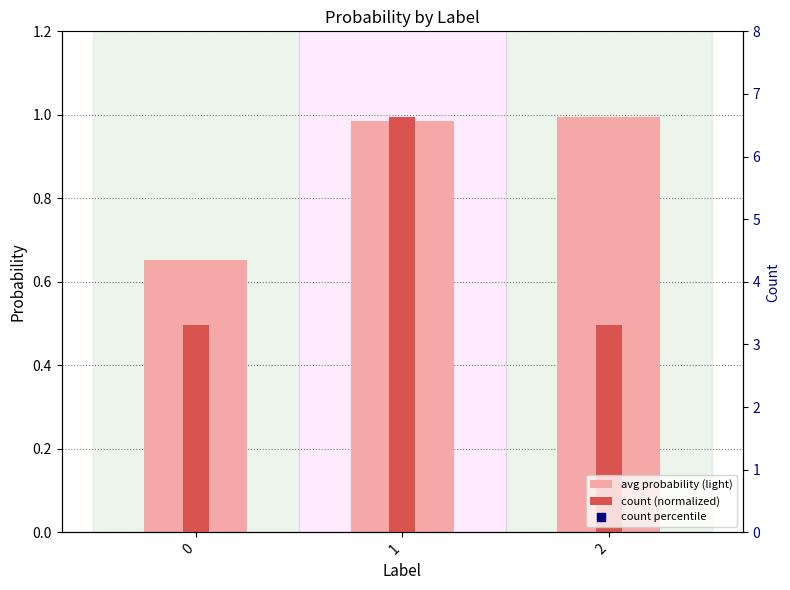

Which series reaches the maximum Y coordinate?

count percentile